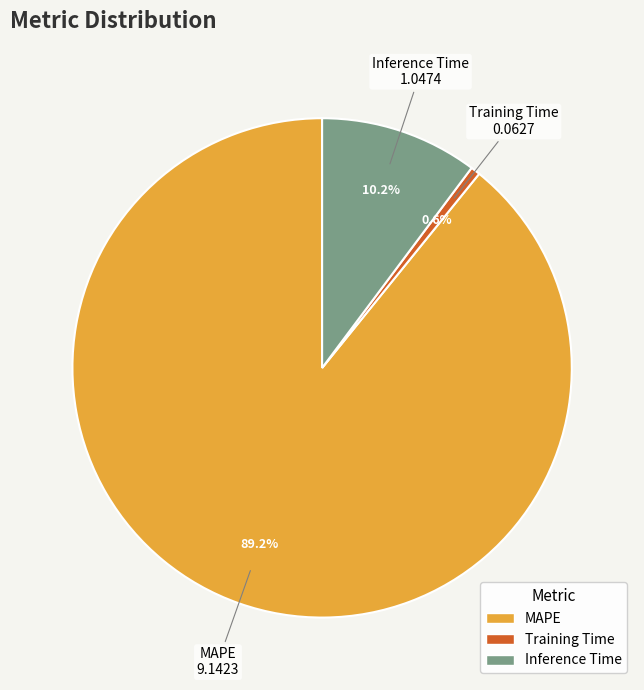

Which category has the smallest portion of the pie?

Training Time